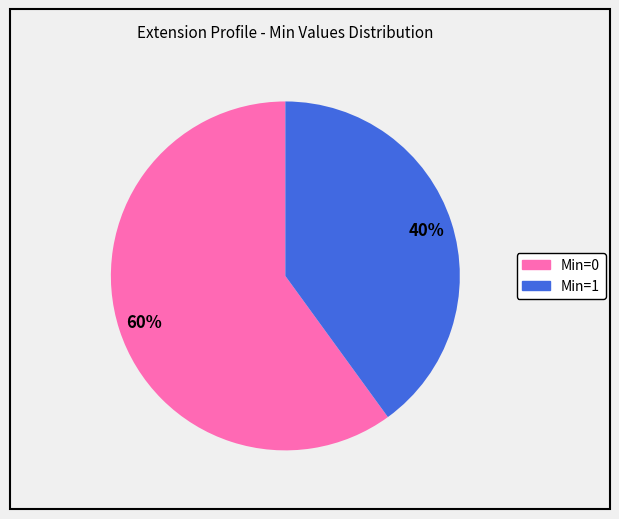

Is there a majority slice in this chart?

Yes